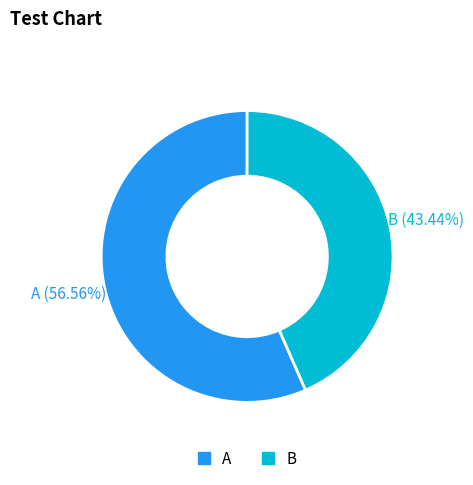

How many segments does this pie chart have?

2